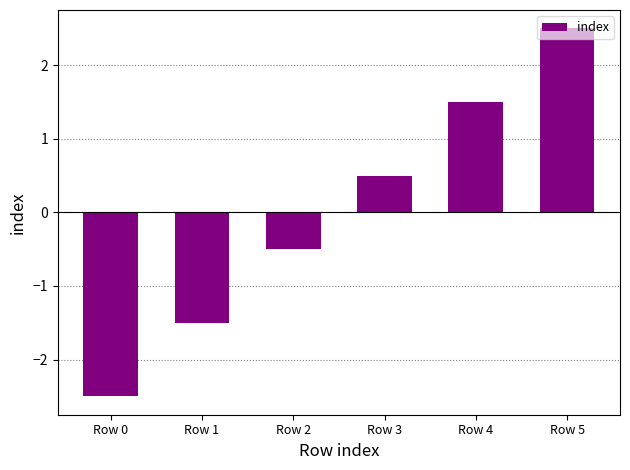

What is the value of the 3rd bar from the left?

-0.5